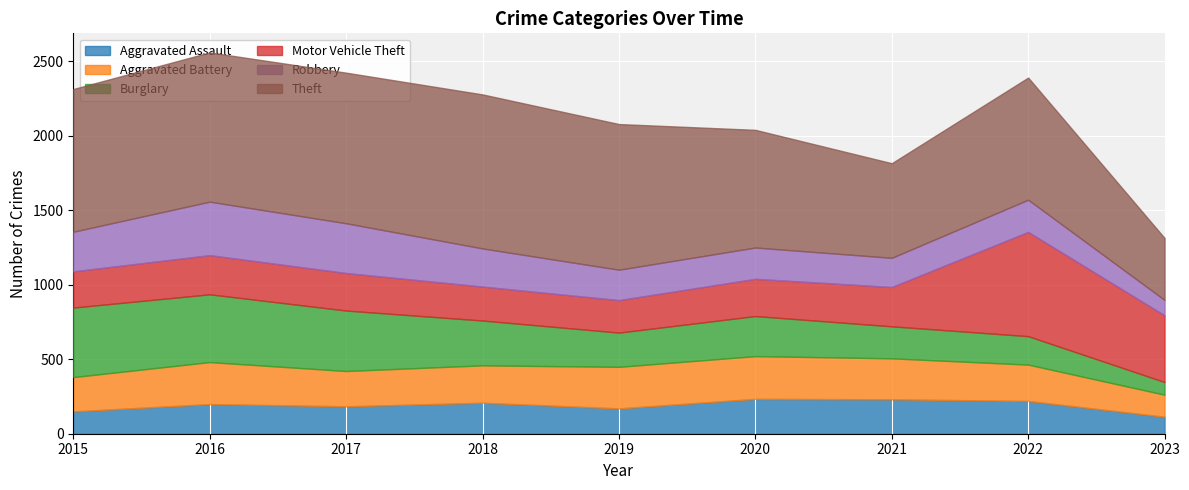

What are all the series names shown in the legend?

Aggravated Assault, Aggravated Battery, Burglary, Motor Vehicle Theft, Robbery, Theft